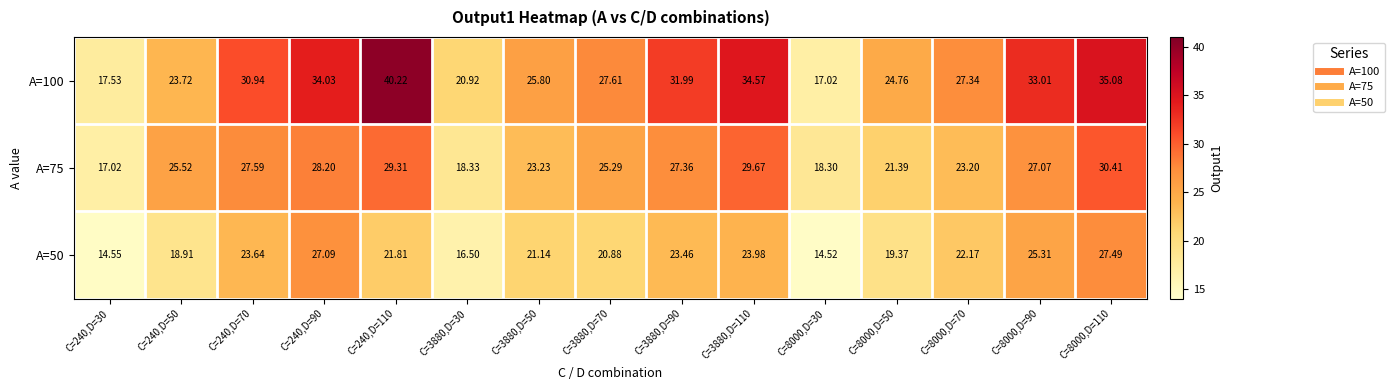

Is the value of A=100 at C=3880,D=90 greater than the value of A=50 at C=3880,D=30?

Yes